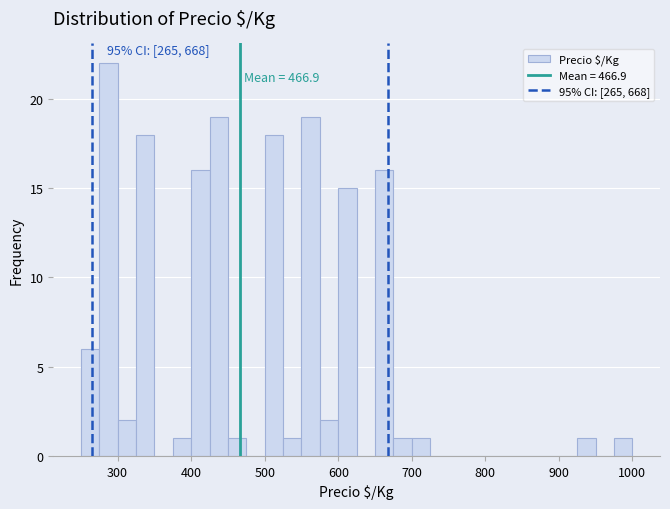

Read against the x-axis, roughly where is the centre of the tallest bar?

290